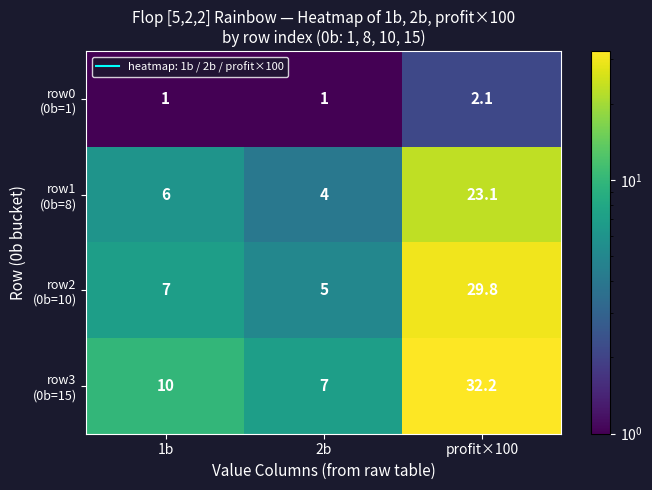

How many categories are shown in the chart?

3